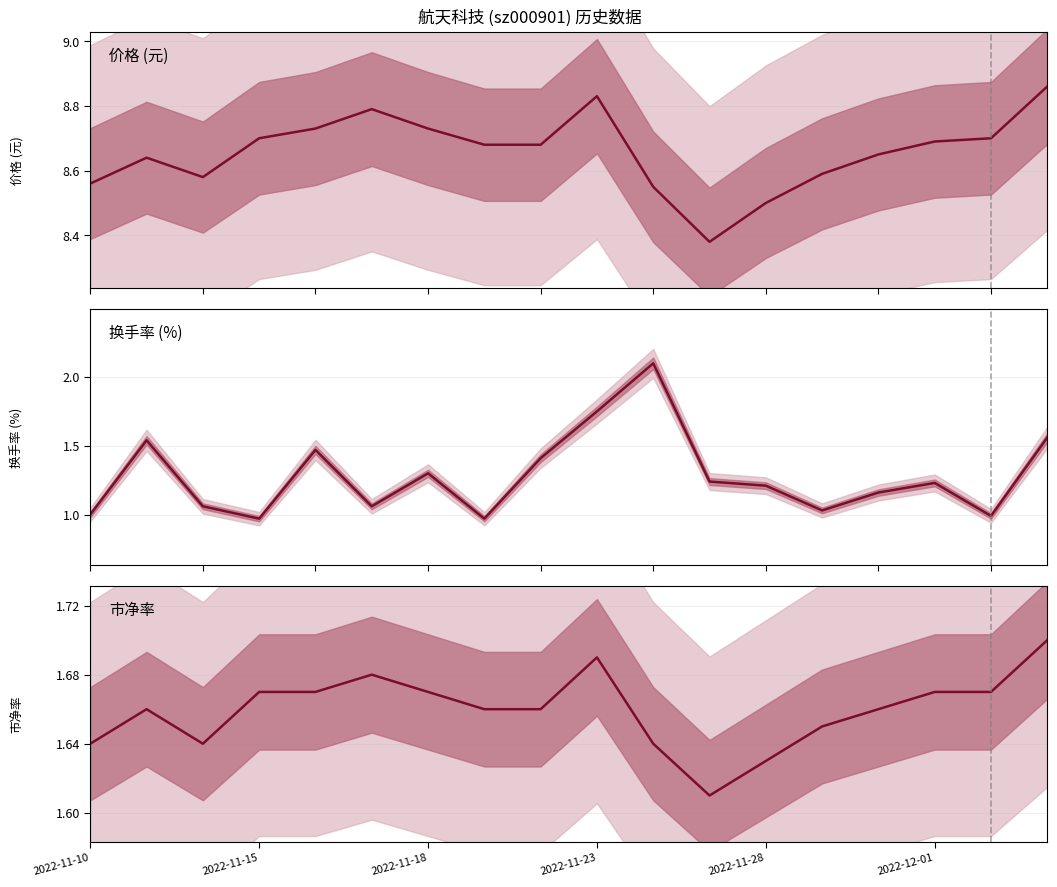

At which label does 市净率 reach its minimum?

11